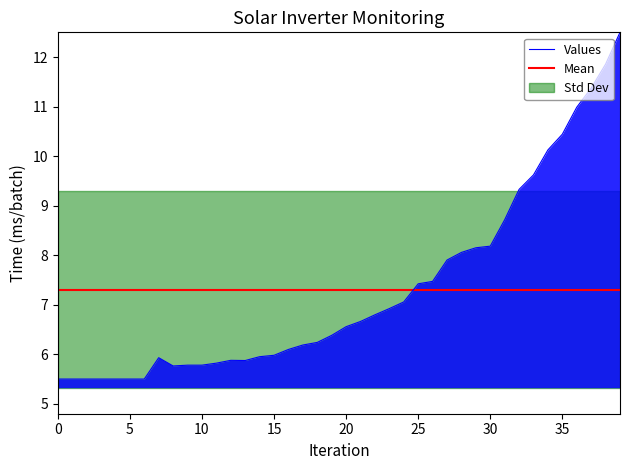

Between which two adjacent categories do Values and Mean first intersect?

24 and 25